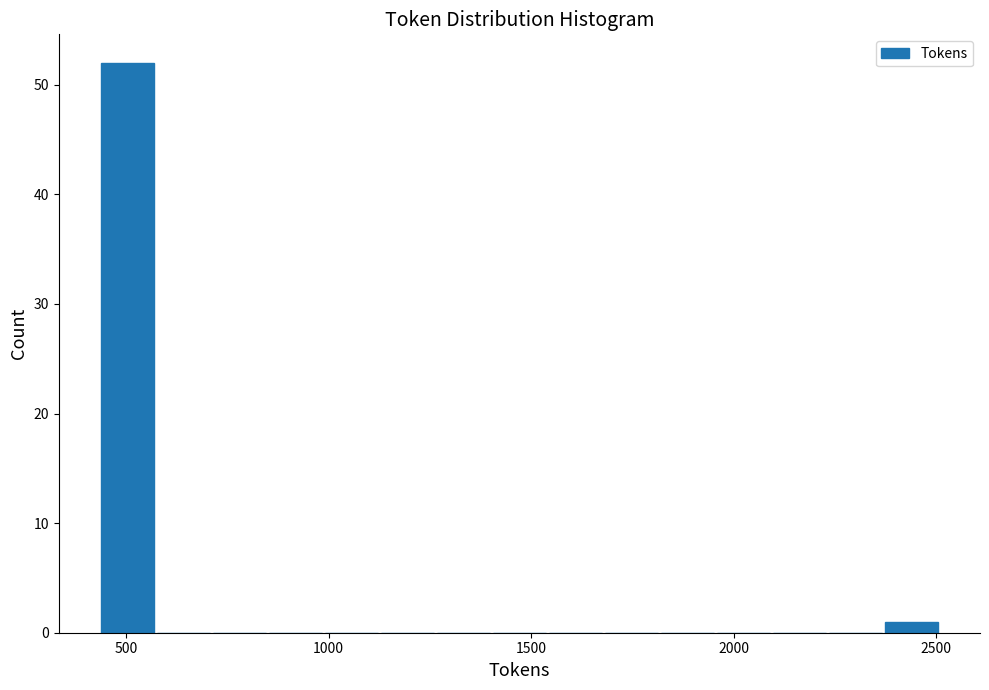

Around what value on the x-axis is the tallest bar? Give the approximate position of its centre, as read against the axis.

500